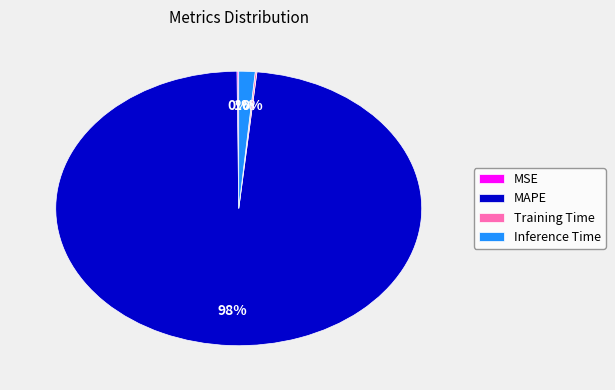

Is the sum of MAPE and Inference Time greater than half?

Yes